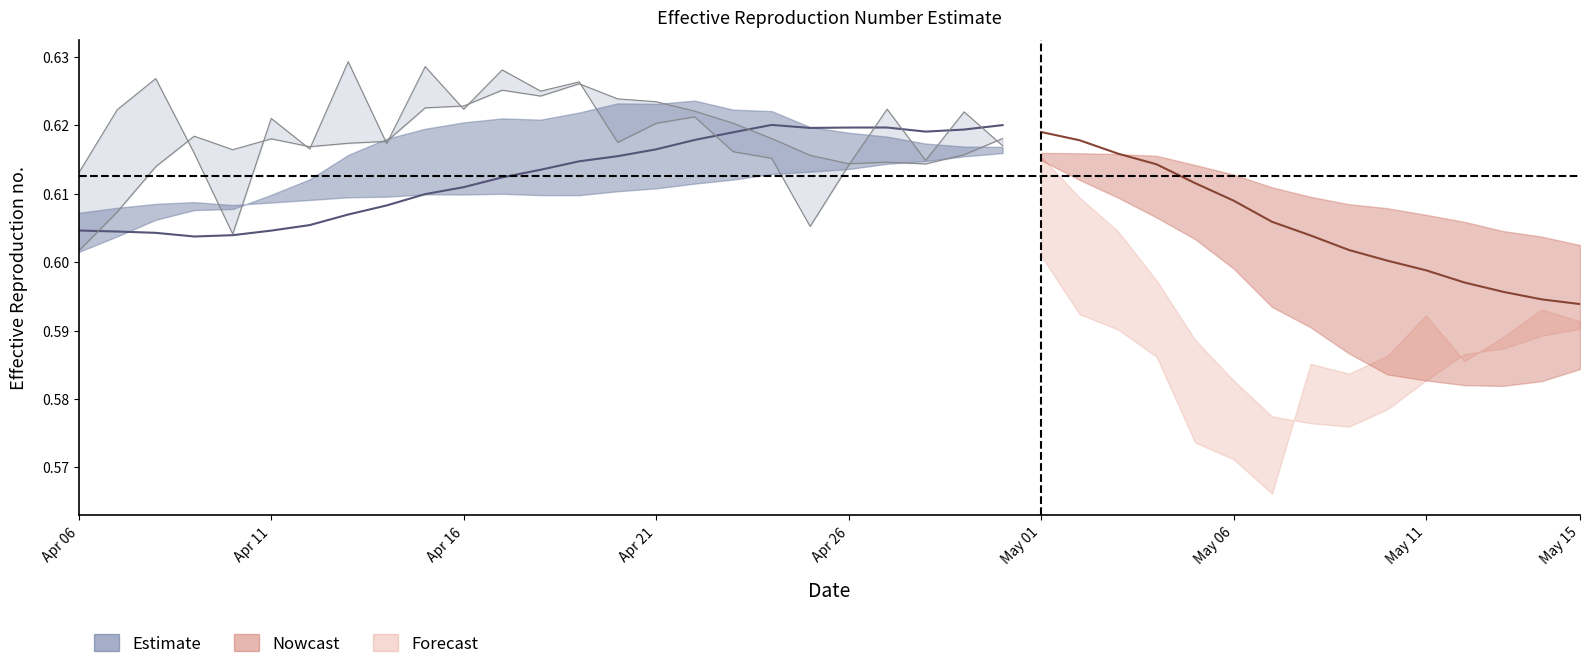

The value at May 11 is 0.9. True or false?

False